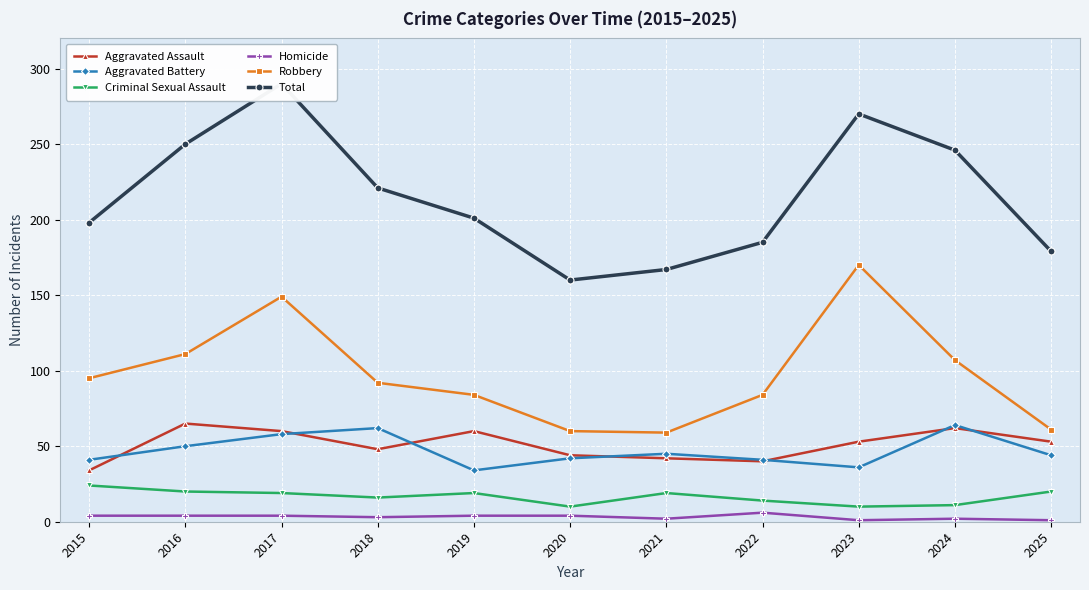

What is the value of the Homicide point at the 11th from the left?

1